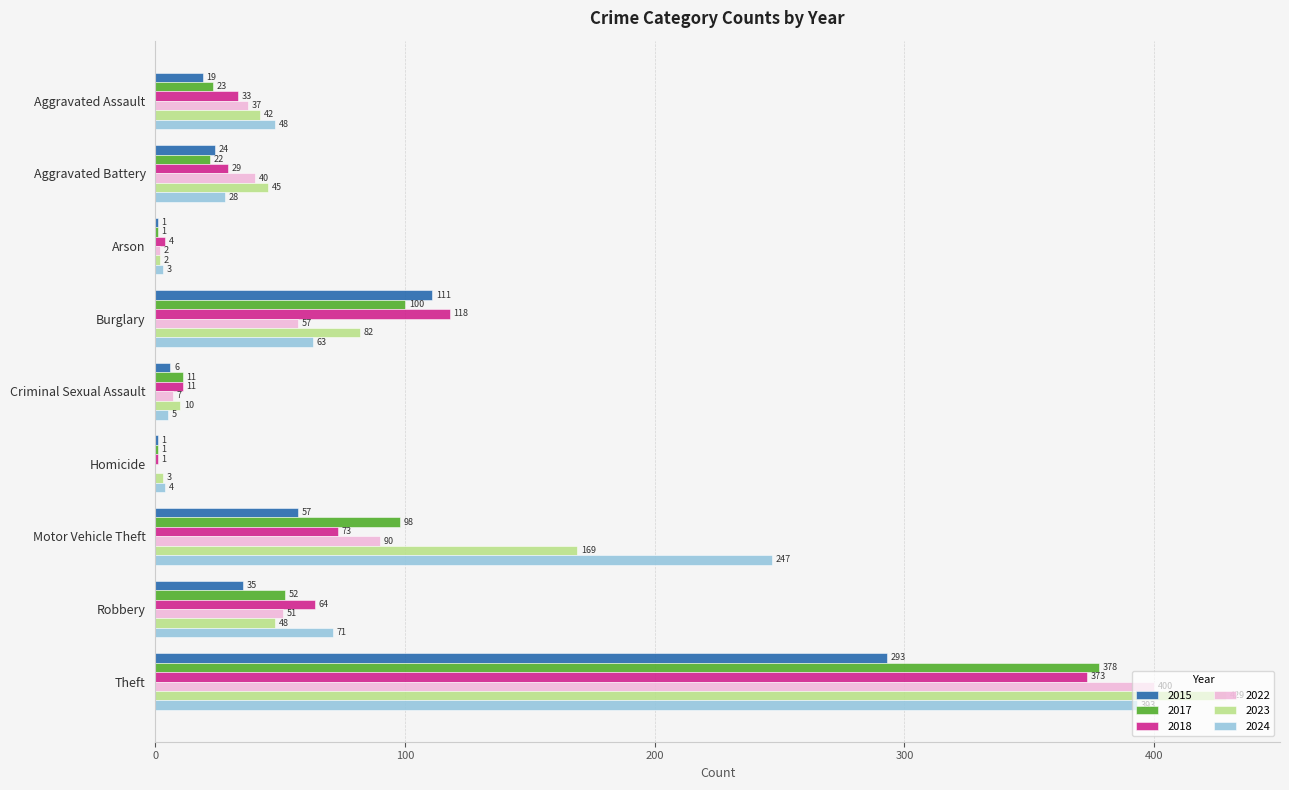

Read the 2018 value at Arson.

4